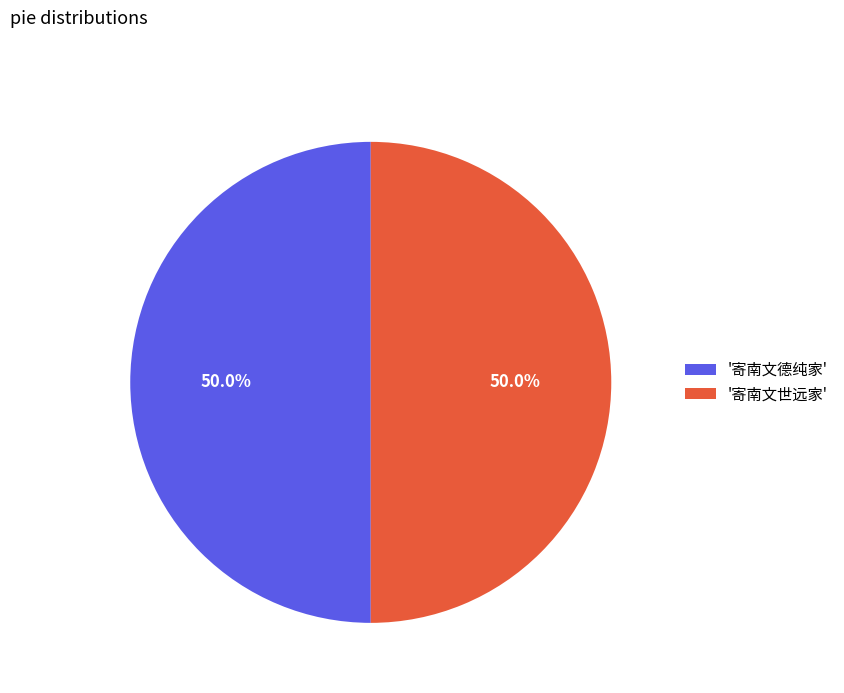

What is the ratio of the value at '寄南文世远家' to the value at '寄南文德纯家'?

1.0